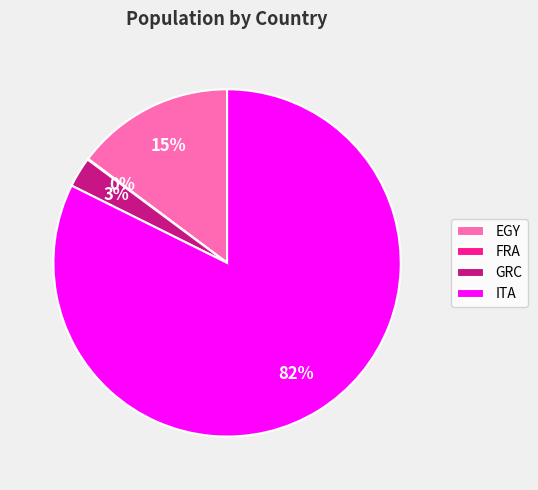

What is the largest slice in the pie chart?

ITA